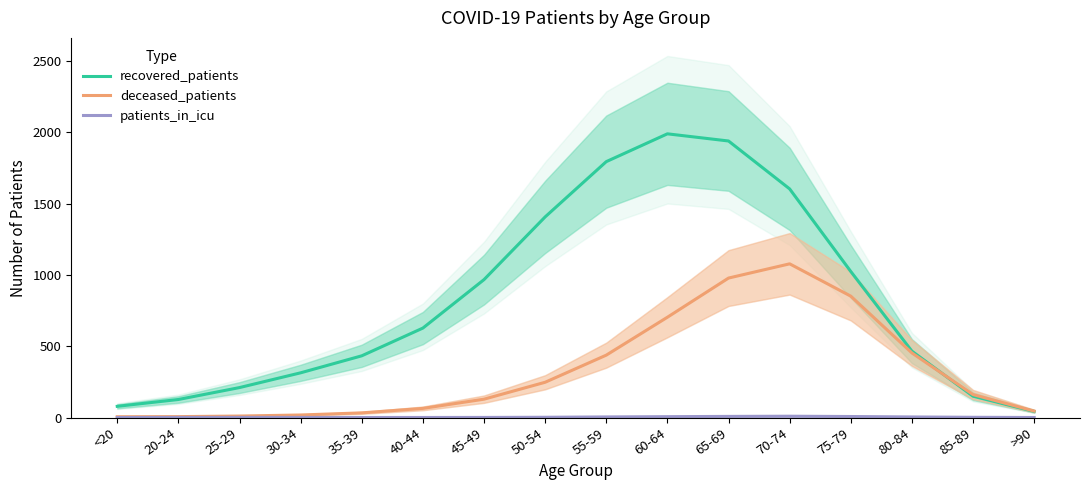

True or false: deceased_patients and patients_in_icu intersect in this chart.

False